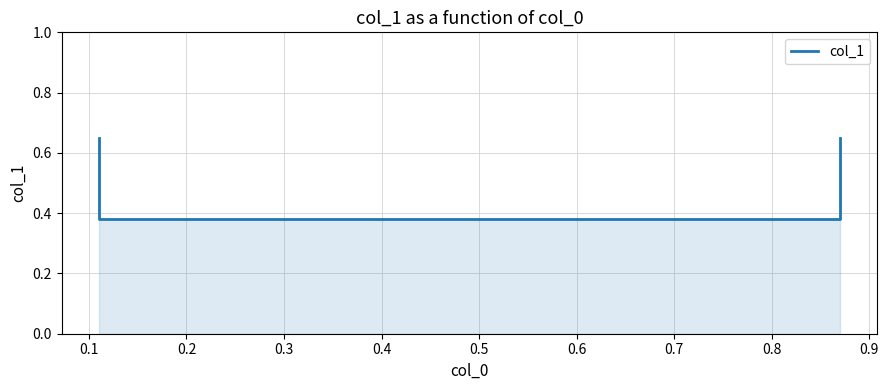

What is the minimum value shown in the chart?

0.4